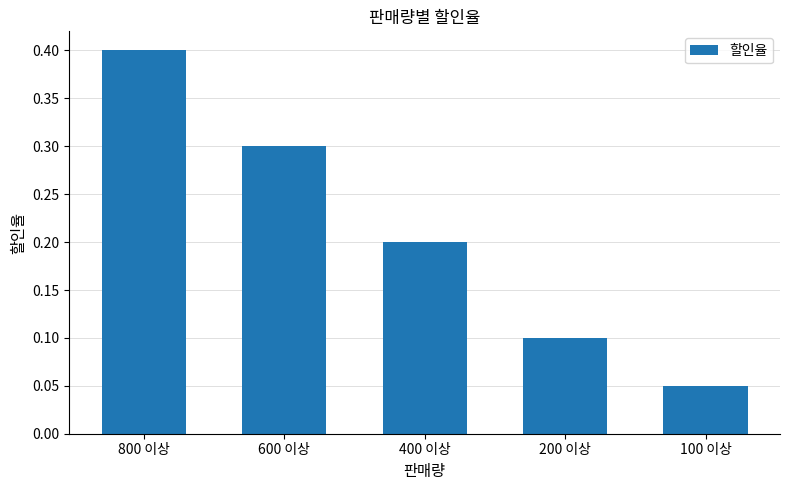

At which category does the chart reach its peak across all series?

800 이상